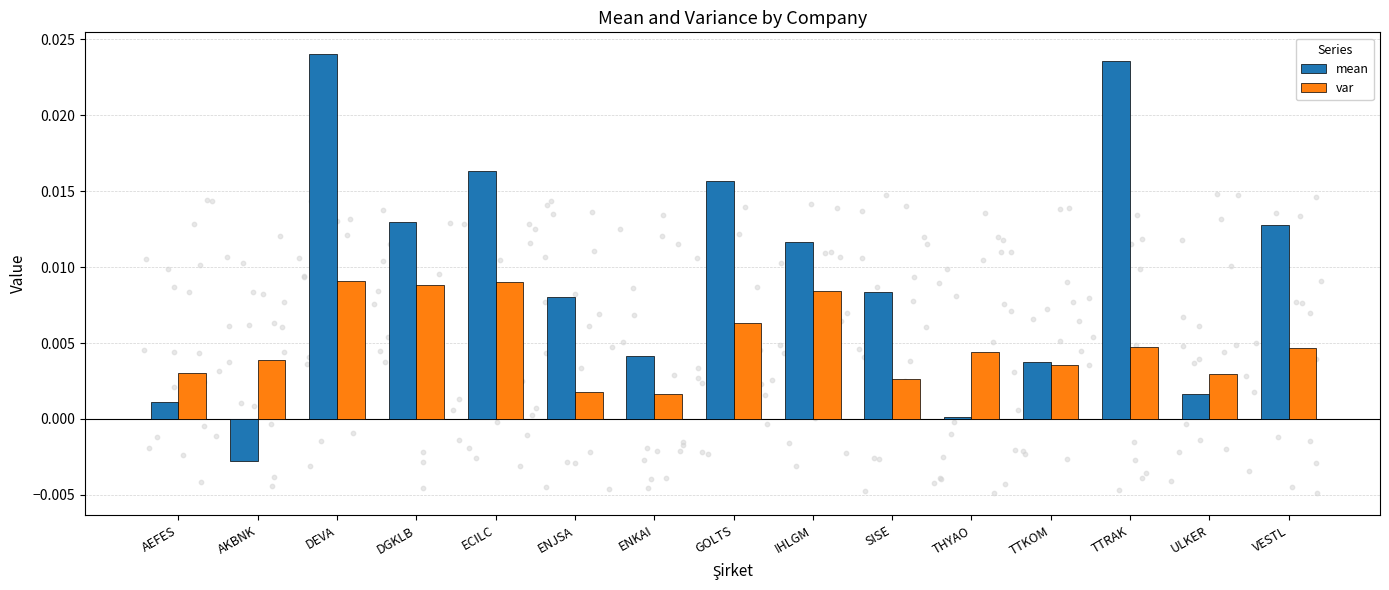

Which series reaches the minimum Y coordinate?

mean